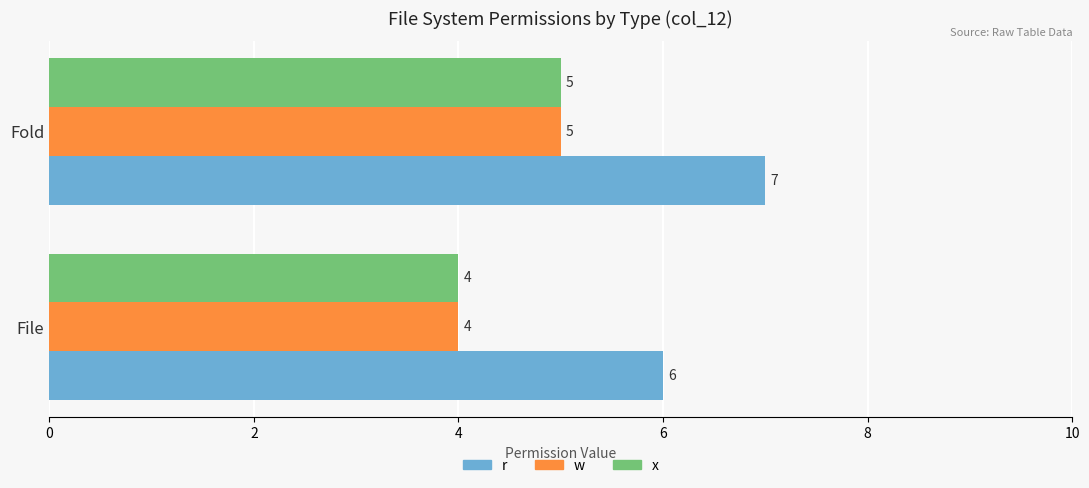

What is the sum of all r values?

13